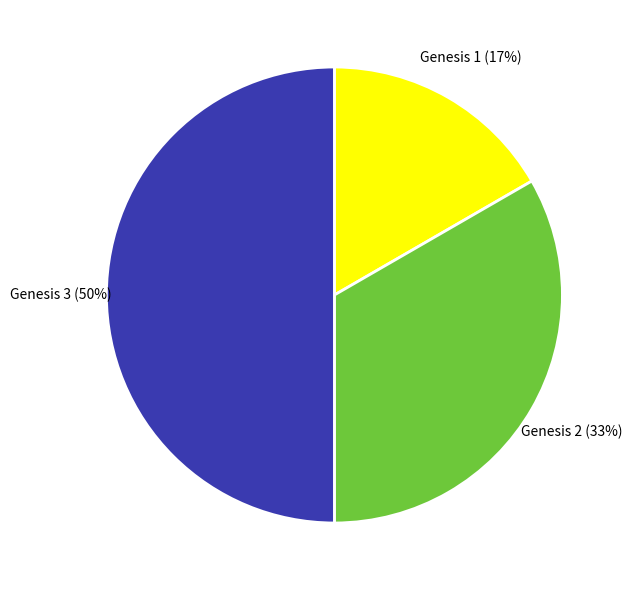

Does Genesis 2 represent more than half of the total?

No